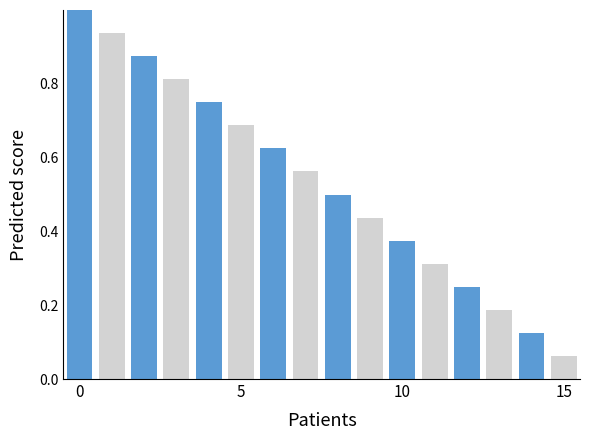

What is the maximum value shown in the chart?

1.0